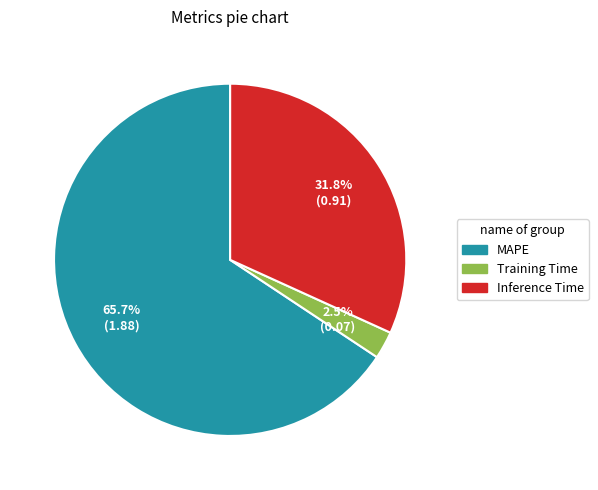

Rank the categories by value from lowest to highest.

Training Time, Inference Time, MAPE